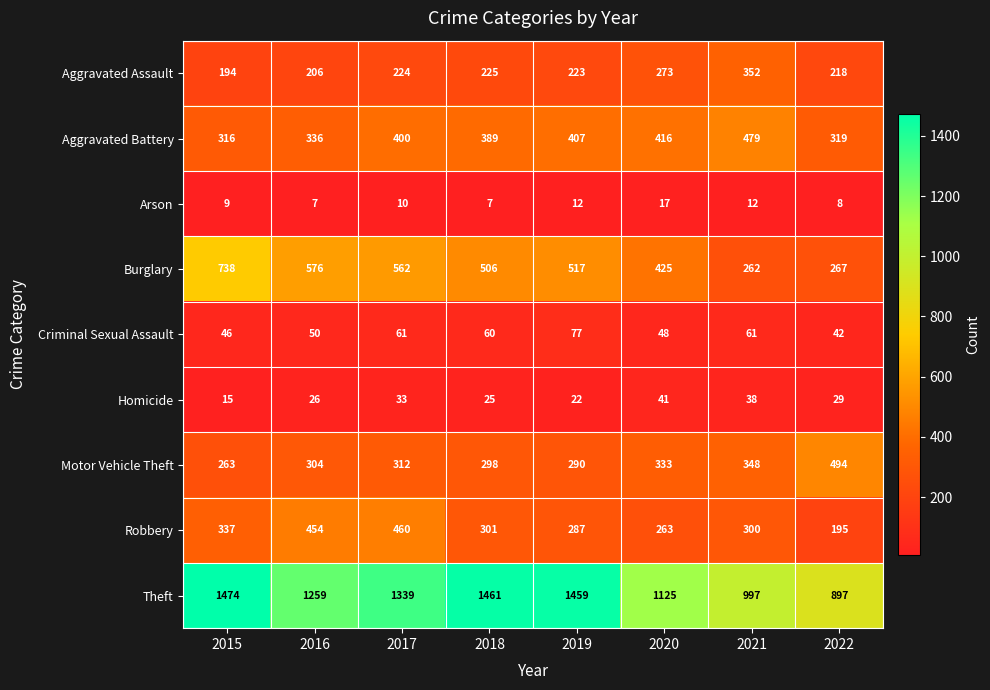

What is the approximate value of Burglary at 2016, to the nearest 5?

575